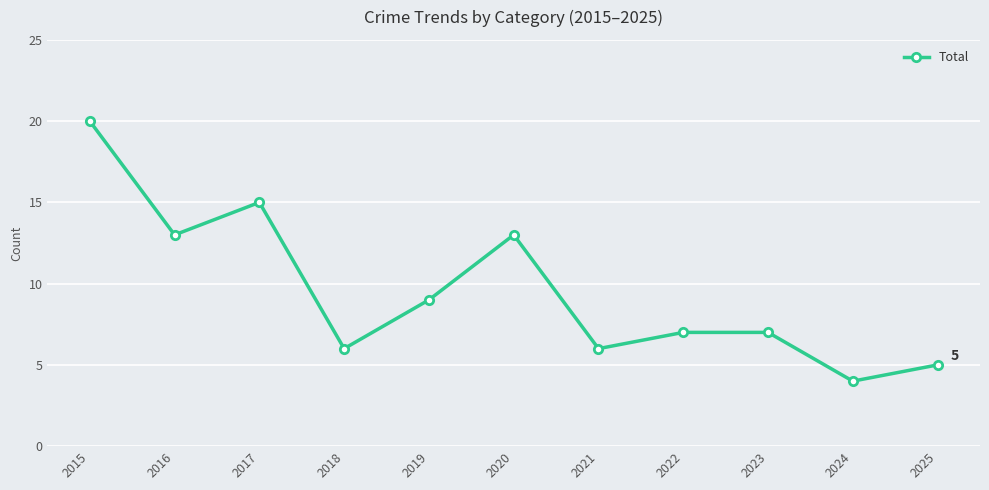

Reading left to right, what are all the values shown in this chart?

20	13	15	6	9	13	6	7	7	4	5